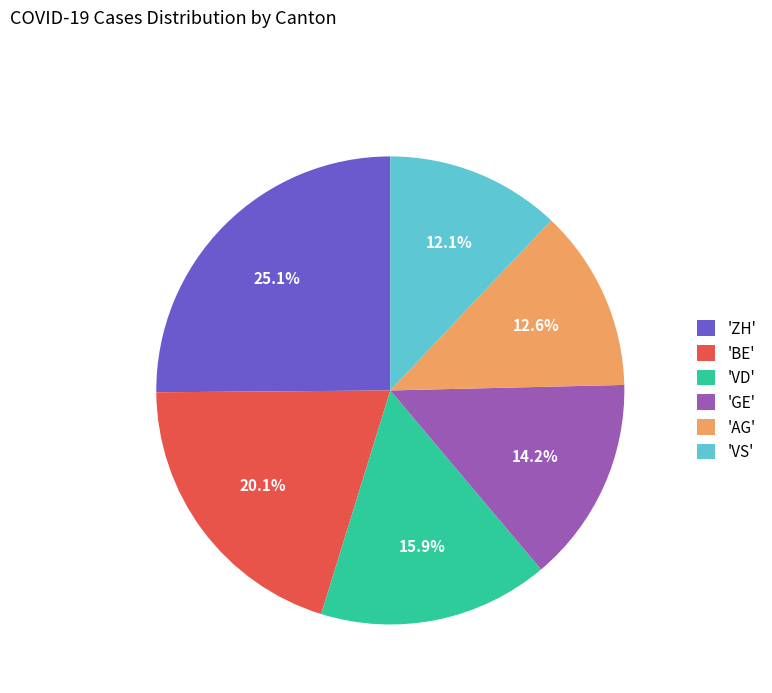

Which slice is the largest?

'ZH'